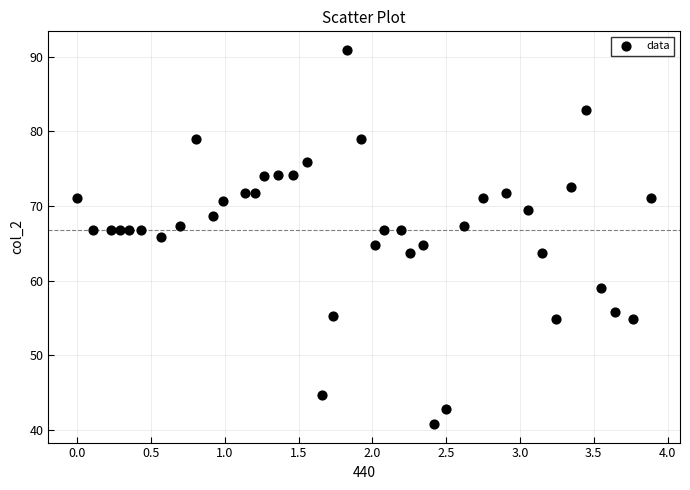

What is the range of X values (max minus min)?

3.9